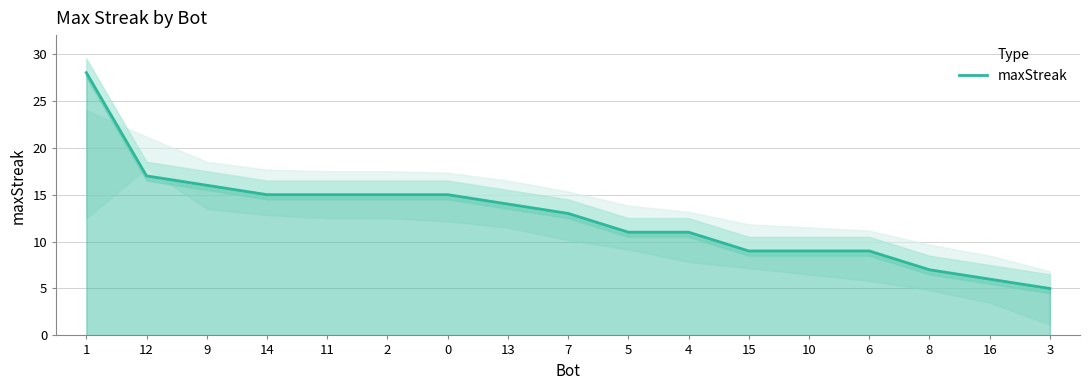

Rank the categories by value from highest to lowest.

1, 12, 9, 14, 11, 2, 0, 13, 7, 5, 4, 15, 10, 6, 8, 16, 3